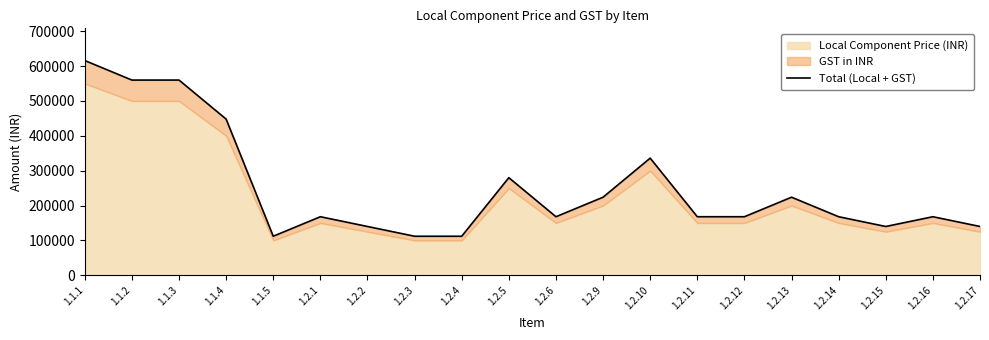

Reading left to right, list all the values displayed in this chart.

616000	560000	560000	448000	112000	168000	140000	112000	112000	280000	168000	224000	336000	168000	168000	224000	168000	140000	168000	140000